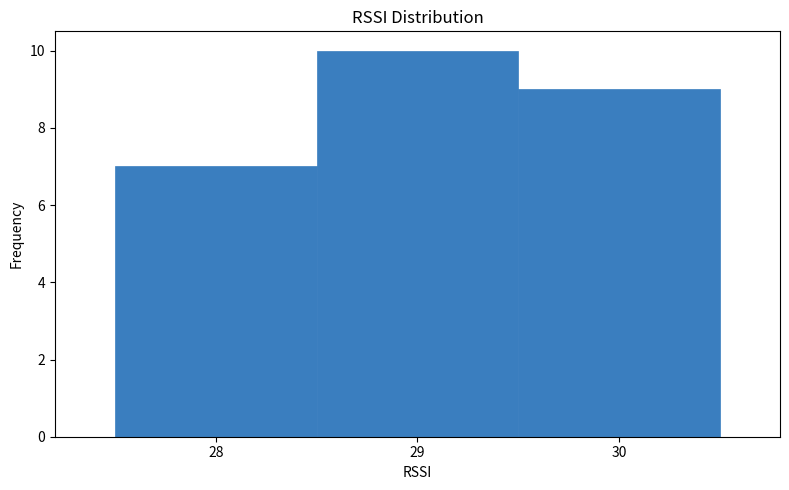

Reading left to right, list every bar in this chart as the range it spans on the x-axis followed by its height. The values are not printed on the chart, so give them approximately, as read against the axis.

27.5 to 28.5: 7
28.5 to 29.5: 10
29.5 to 30.5: 9